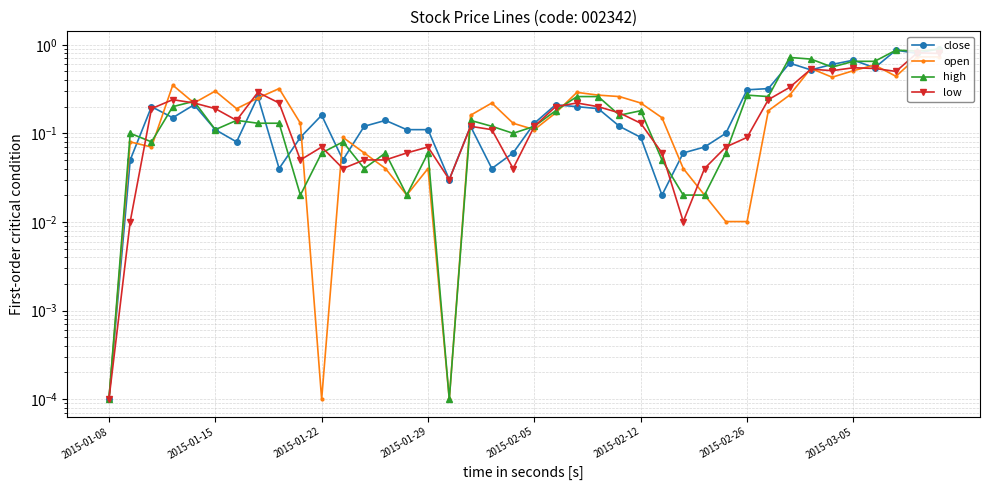

True or false: open has more than 2 points higher than both neighbors.

True